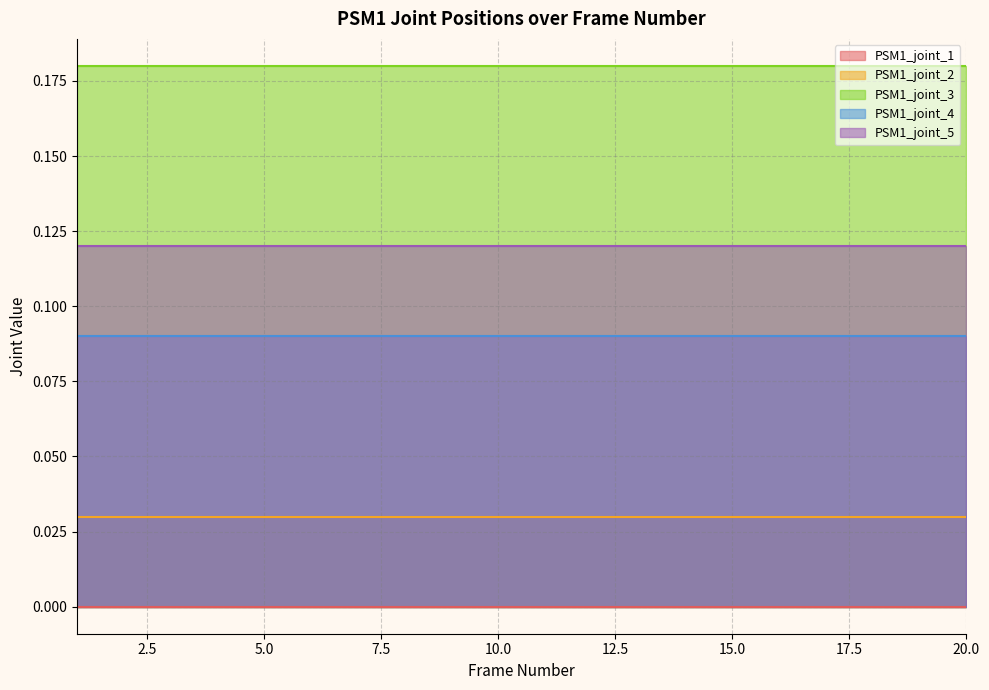

True or false: PSM1_joint_3 and PSM1_joint_5 cross at least once.

False